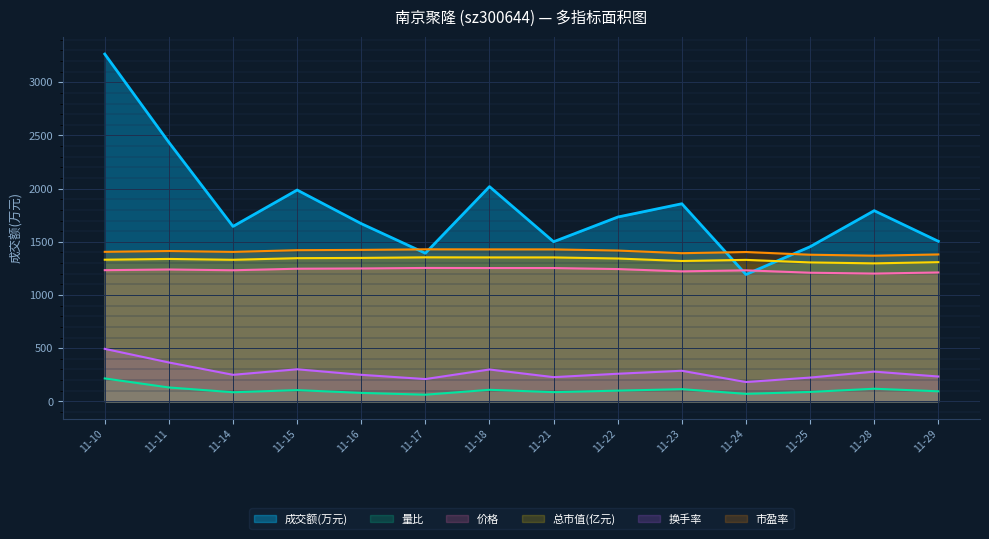

What is the maximum value shown in the chart?

3265.0